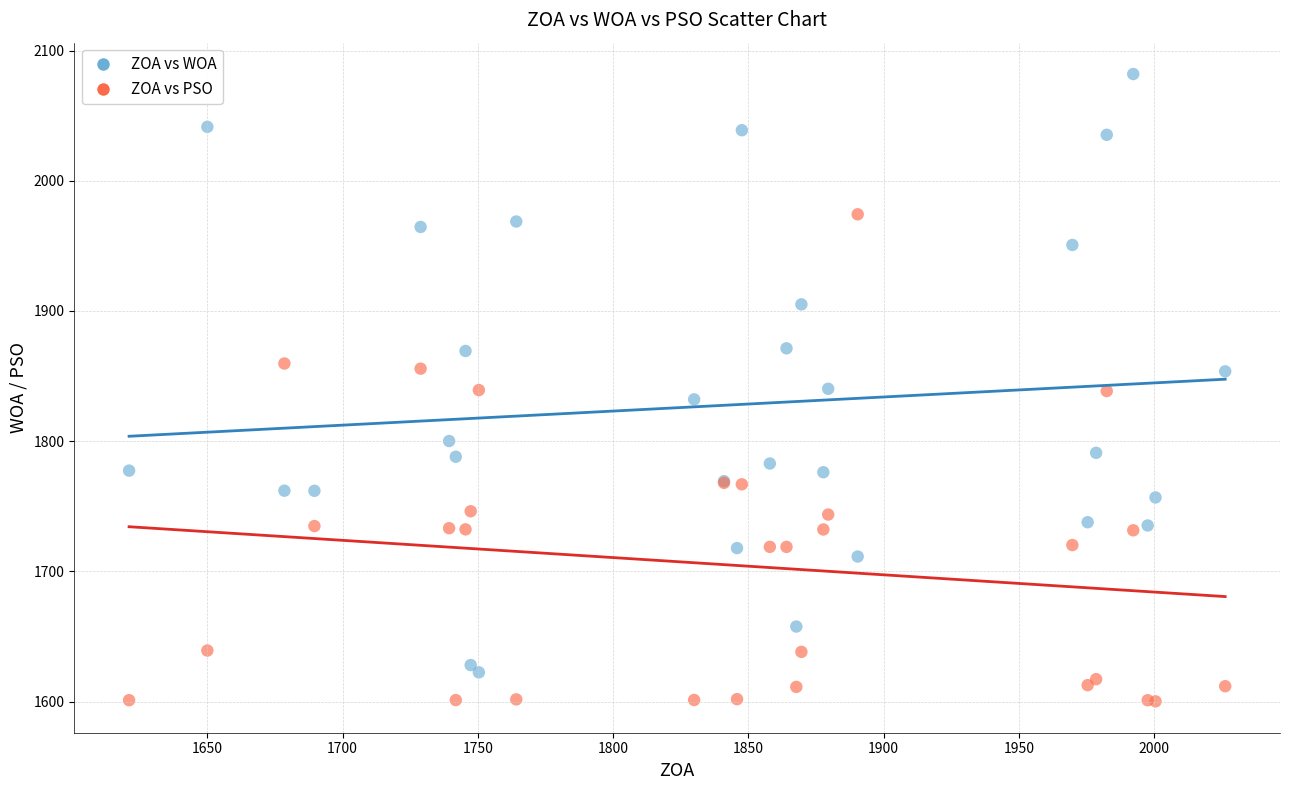

What is the X range (max minus min) for the scatter plot?

405.1